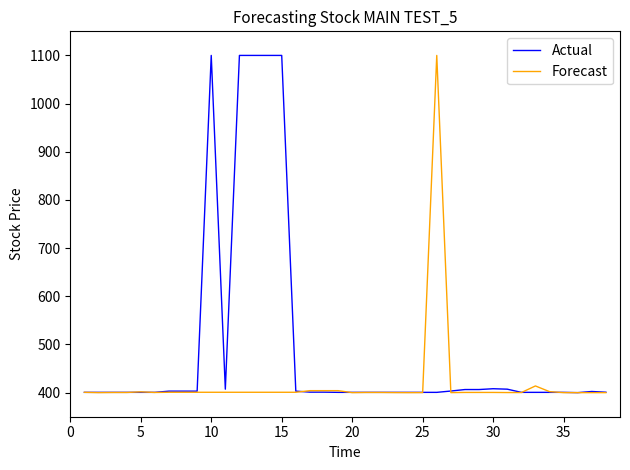

Which series has the largest total across all categories?

Actual